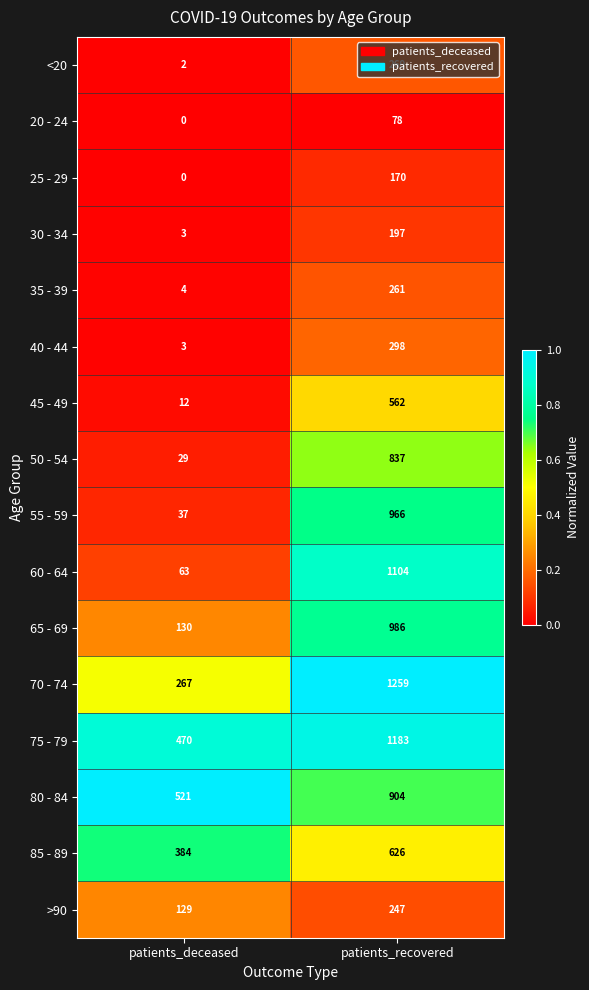

What is the spread (max minus min) of values at patients_deceased?

521